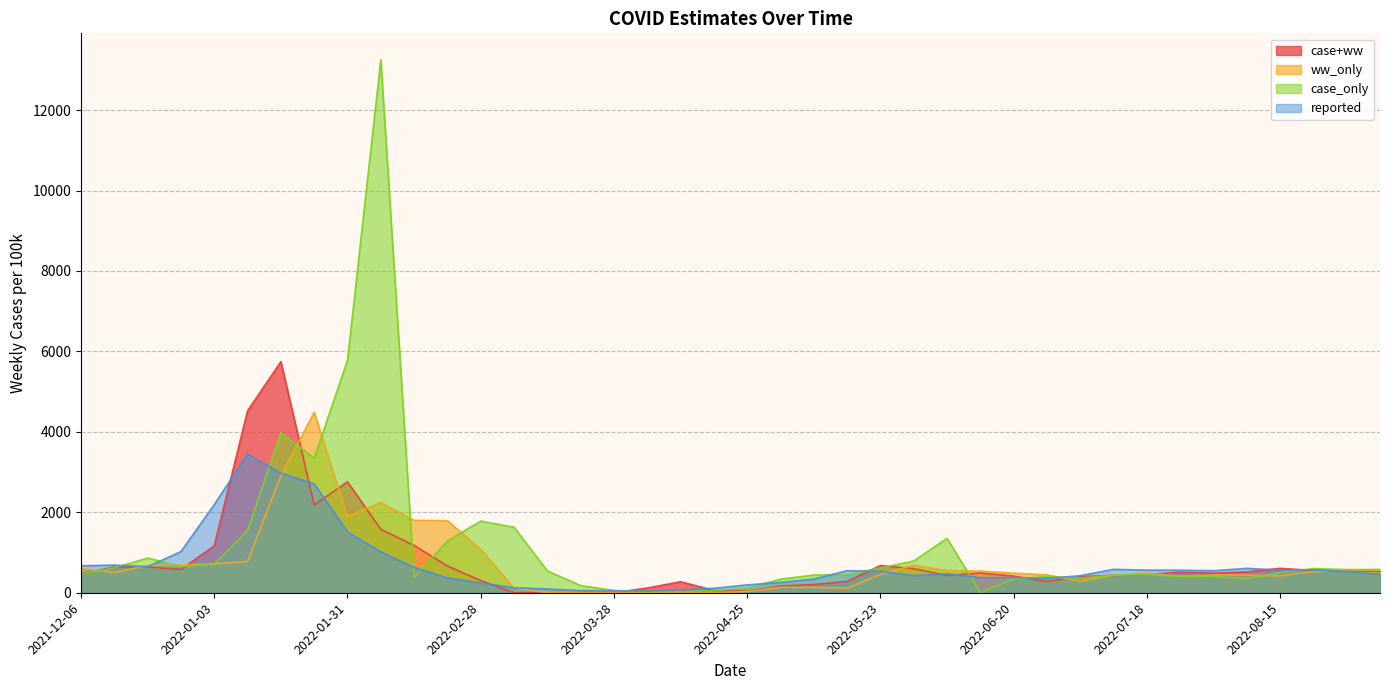

Where do ww_only and case+ww first cross each other?

2021-12-06 and 2021-12-13